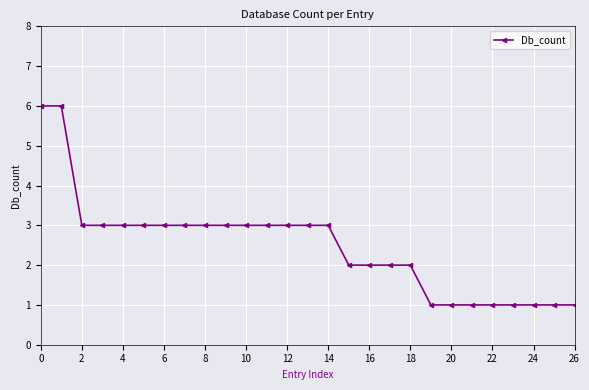

Reading right to left, what are all the values shown in this chart?

1	1	1	1	1	1	1	1	2	2	2	2	3	3	3	3	3	3	3	3	3	3	3	3	3	6	6